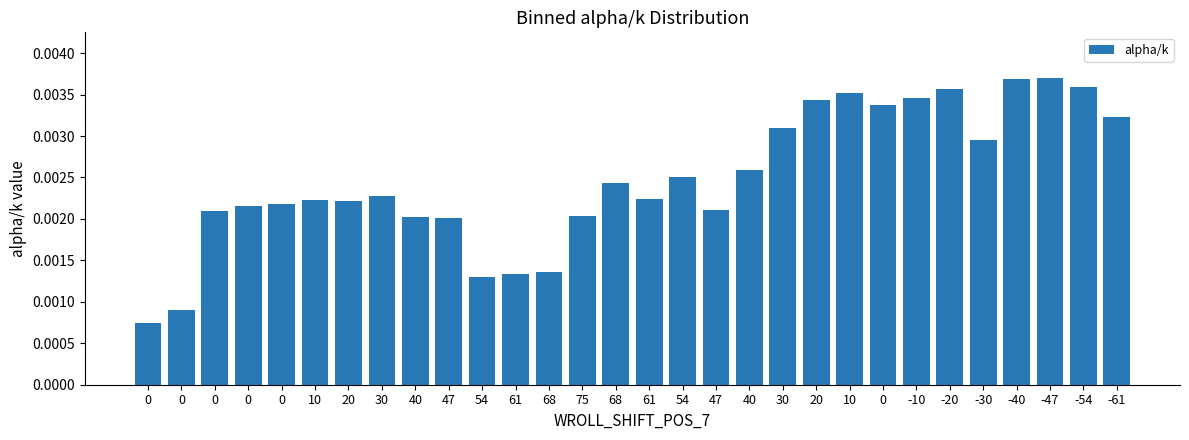

How many bars are there in total?

30